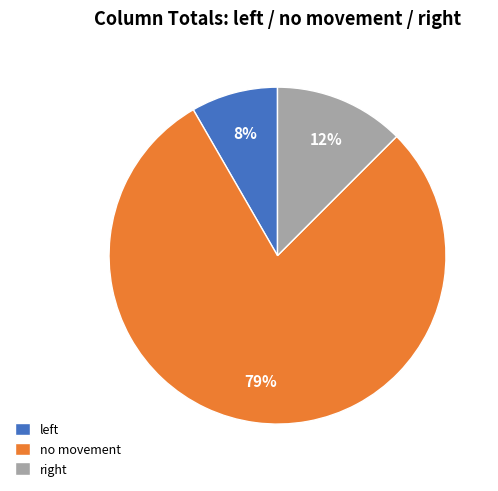

Does any single category account for the majority?

Yes